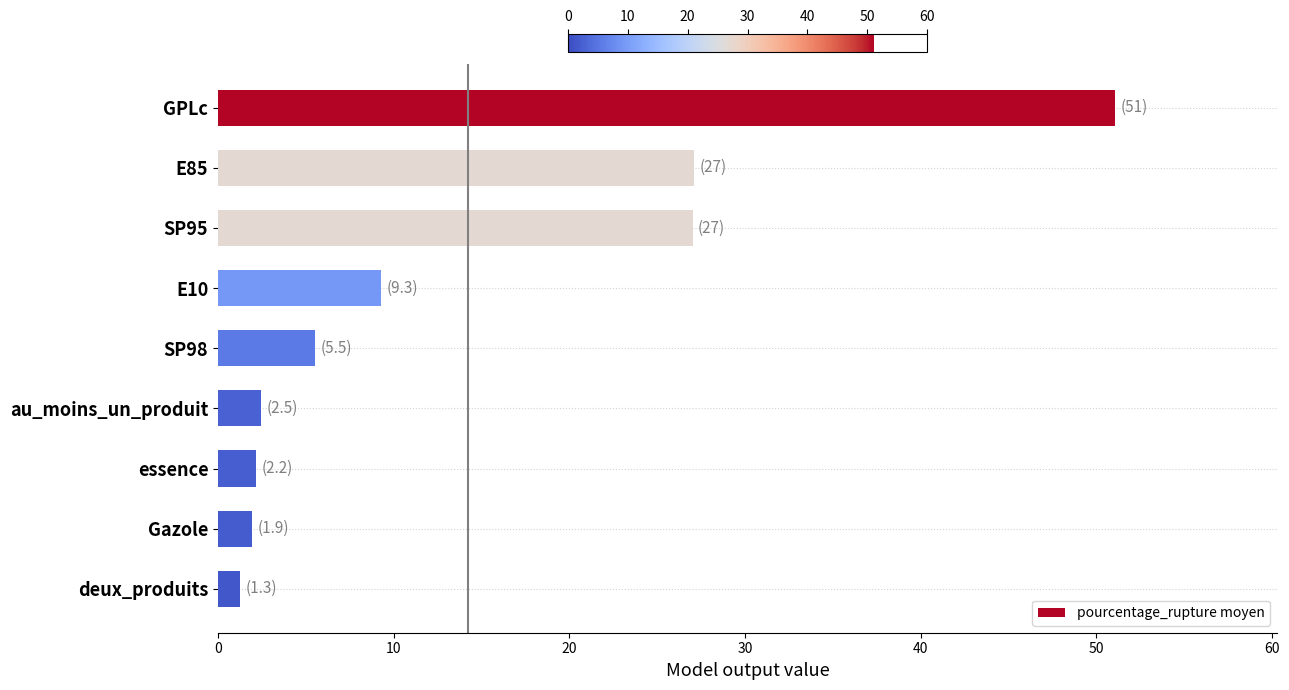

The value at SP98 is 5.5. True or false?

True